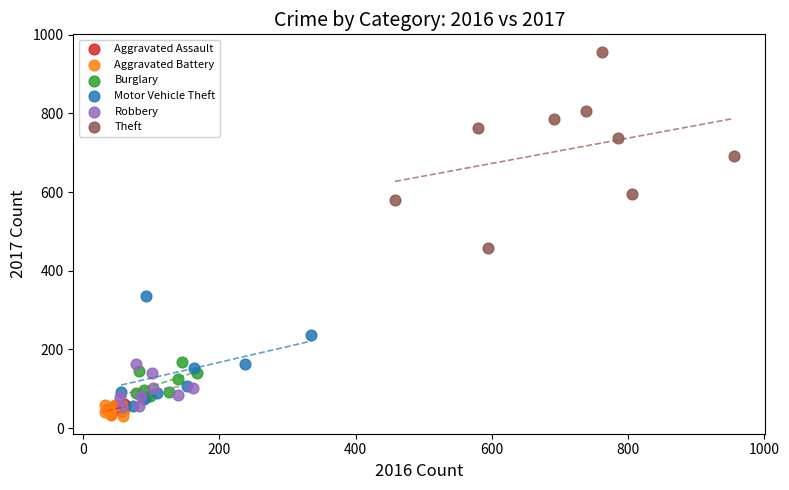

Which series contains the highest Y value?

Theft